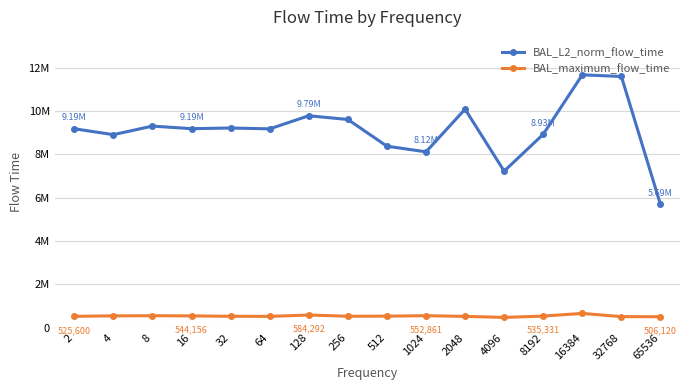

Does the chart have visible grid lines?

Yes